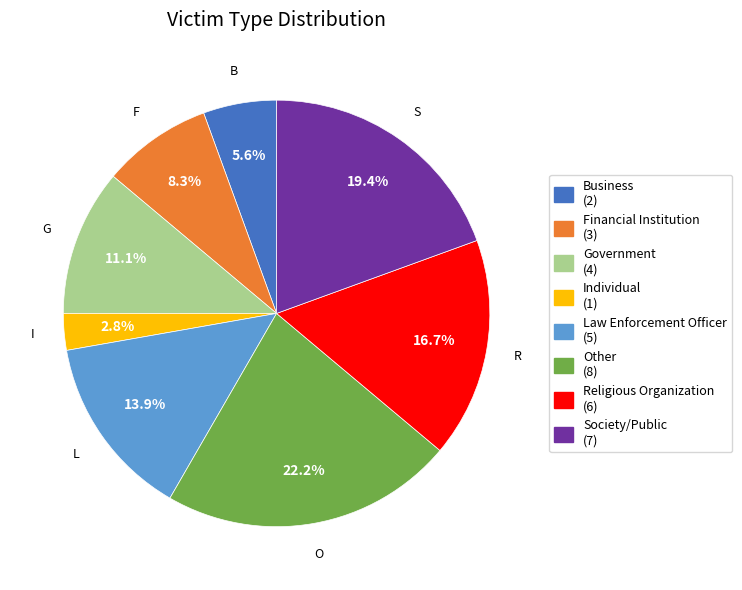

Is there any slice that represents more than half of the pie?

No